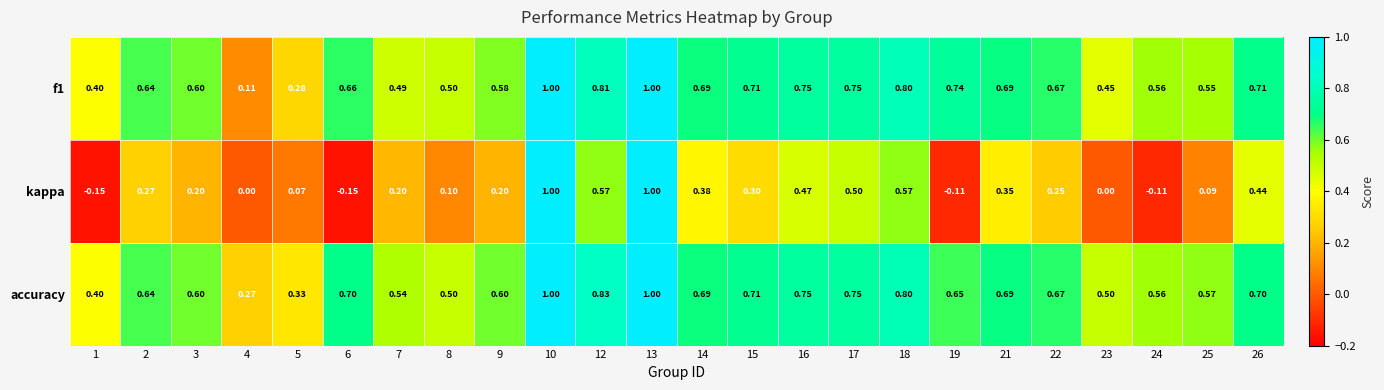

Is the value of kappa at 3 greater than the value of accuracy at 4?

No